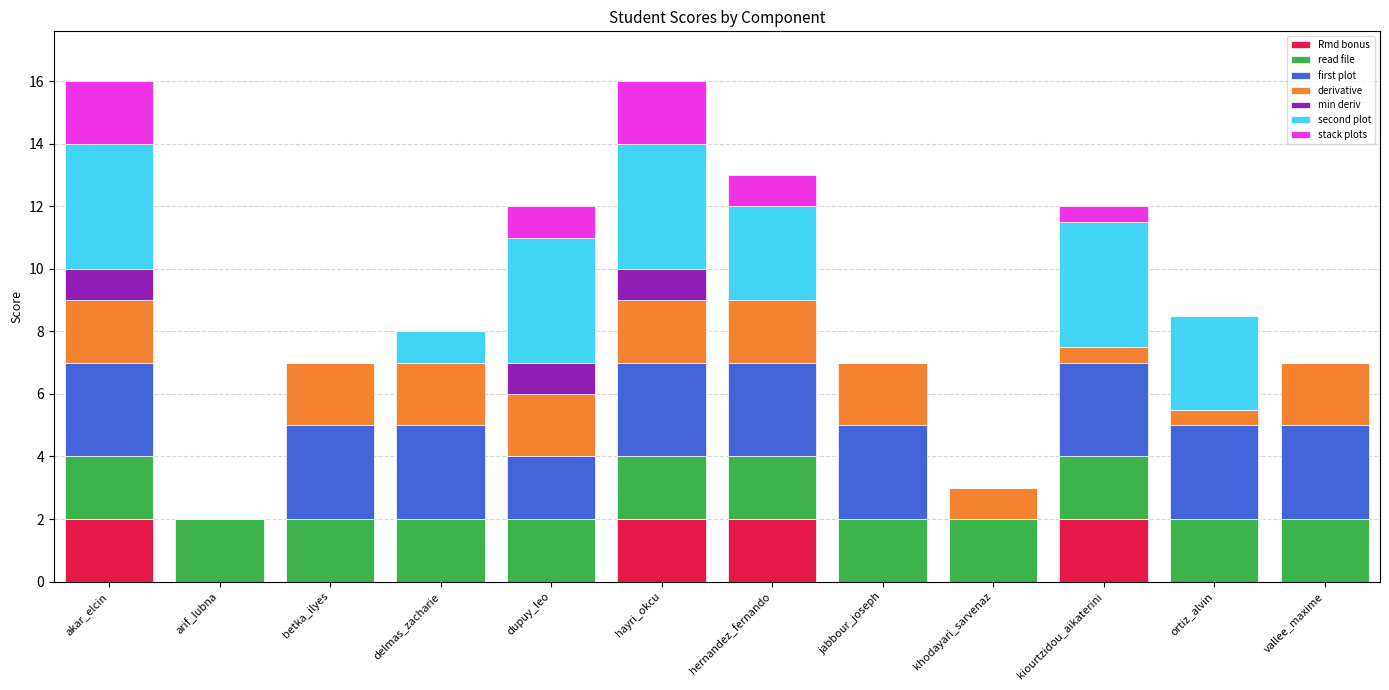

What are all the series names shown in the legend?

Rmd bonus, read file, first plot, derivative, min deriv, second plot, stack plots